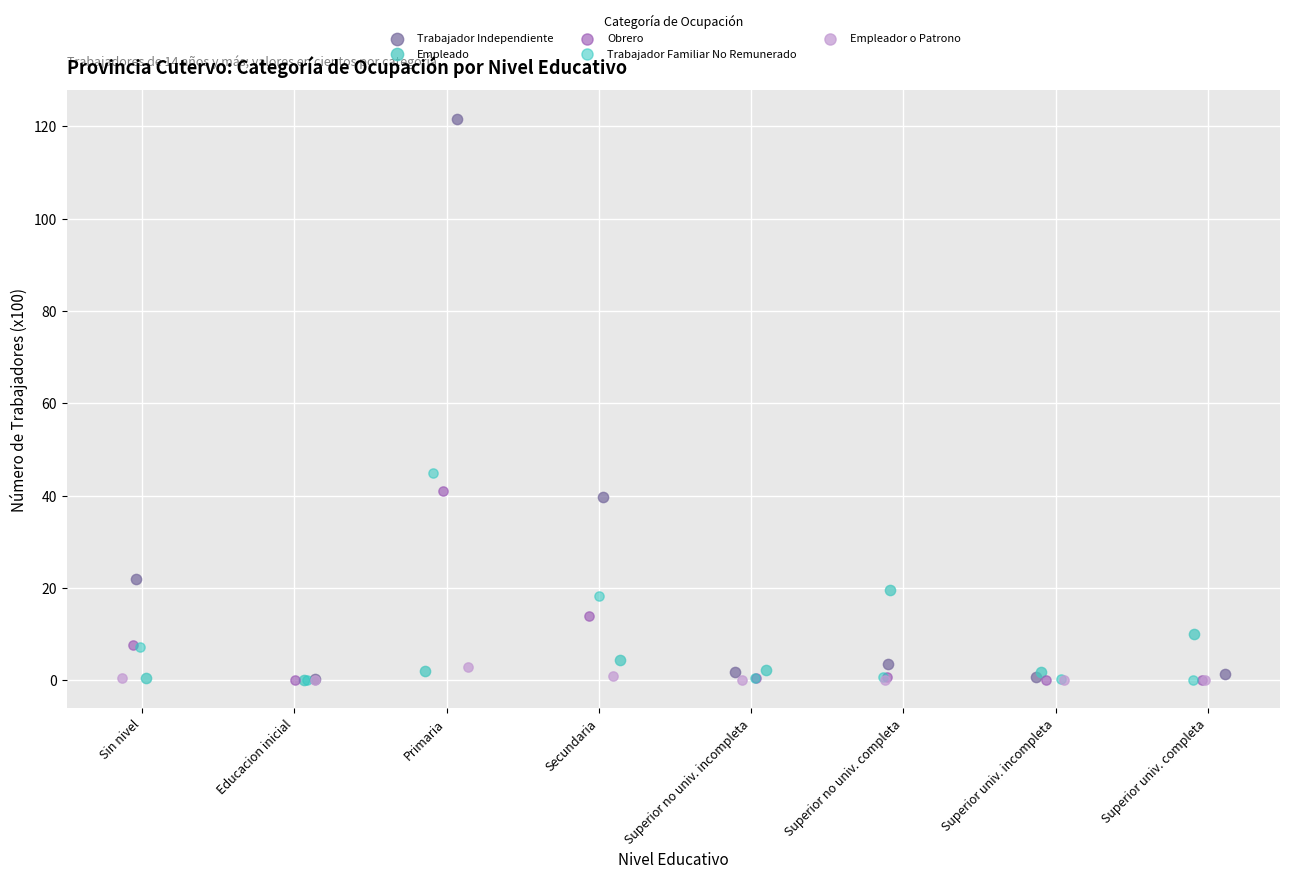

Which series has the widest spread of Y values?

Trabajador Independiente